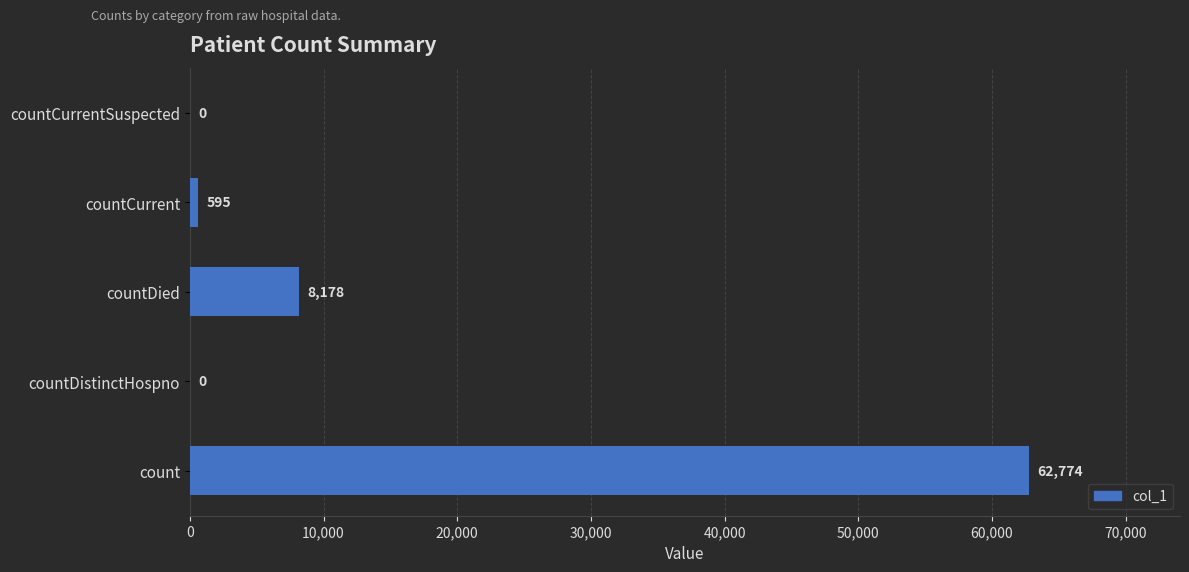

How many data points does each series have?

5